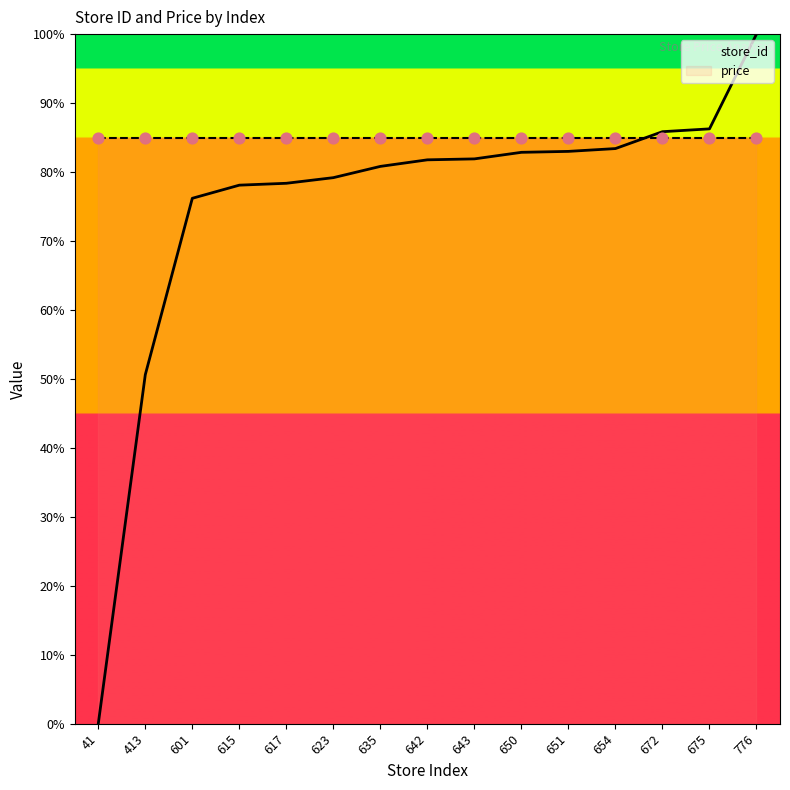

Approximately how many times larger is the value at 601 compared to 650?

0.9